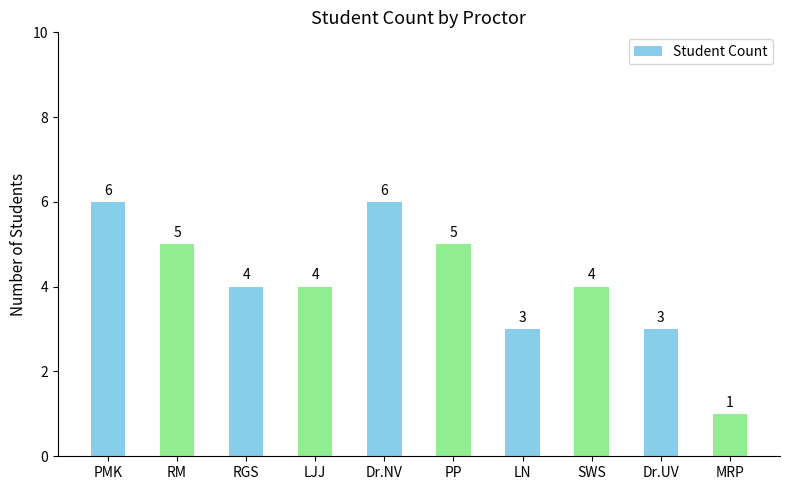

What is the label of the 3rd bar from the left?

RGS